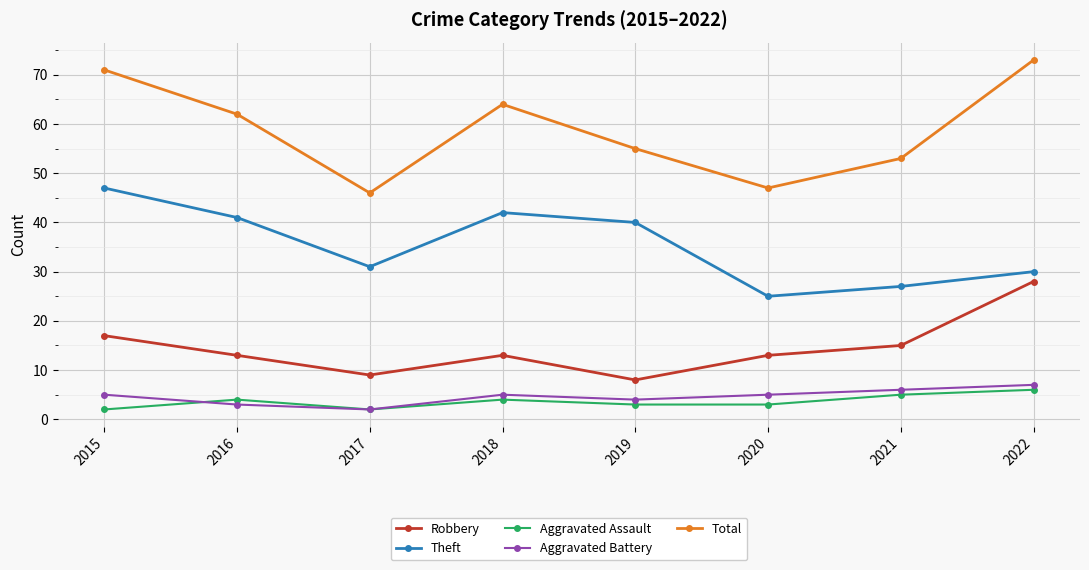

Is the value of Aggravated Assault at 2016 greater than the value of Robbery at 2018?

No